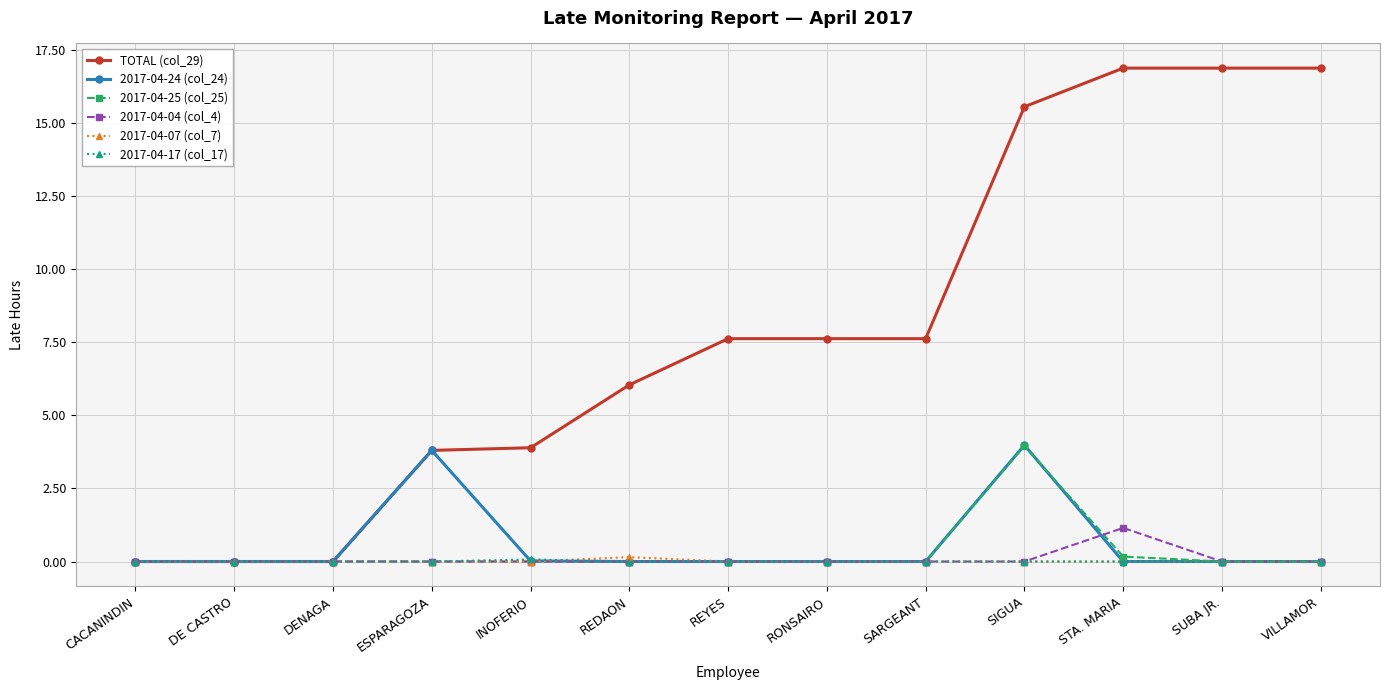

Is it true that 2017-04-25 (col_25) equals 0.0 at SUBA JR.?

True